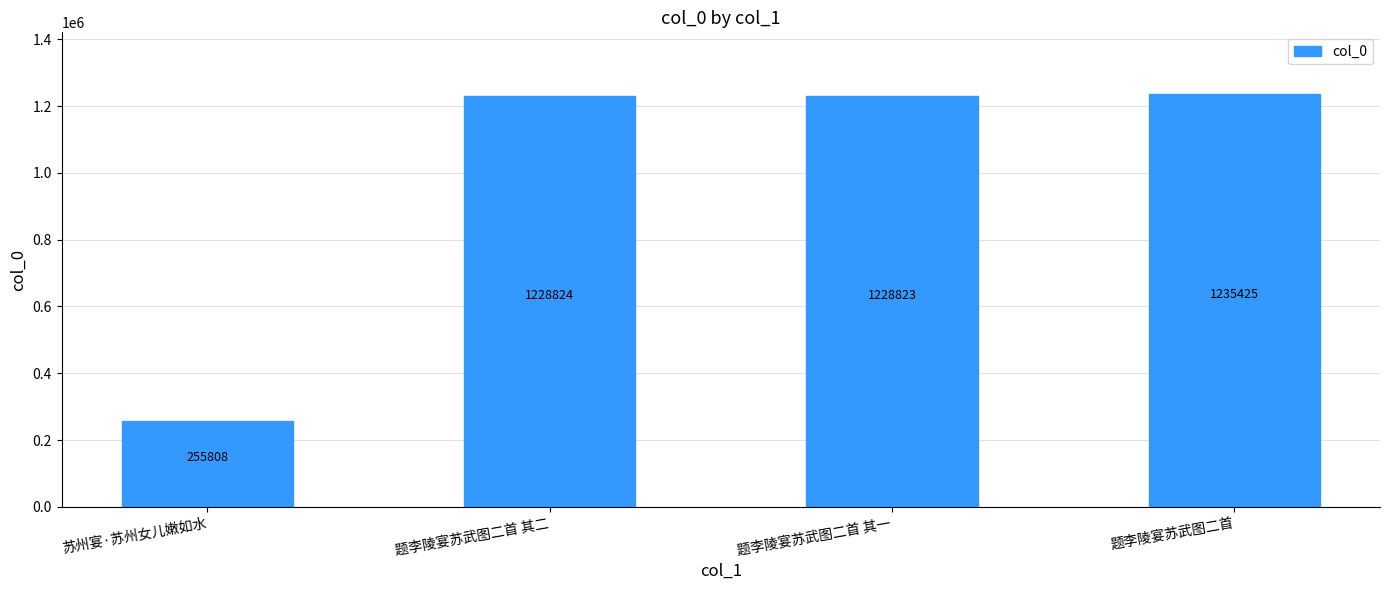

What is the change in value from 题李陵宴苏武图二首 其一 to 题李陵宴苏武图二首?

+6602